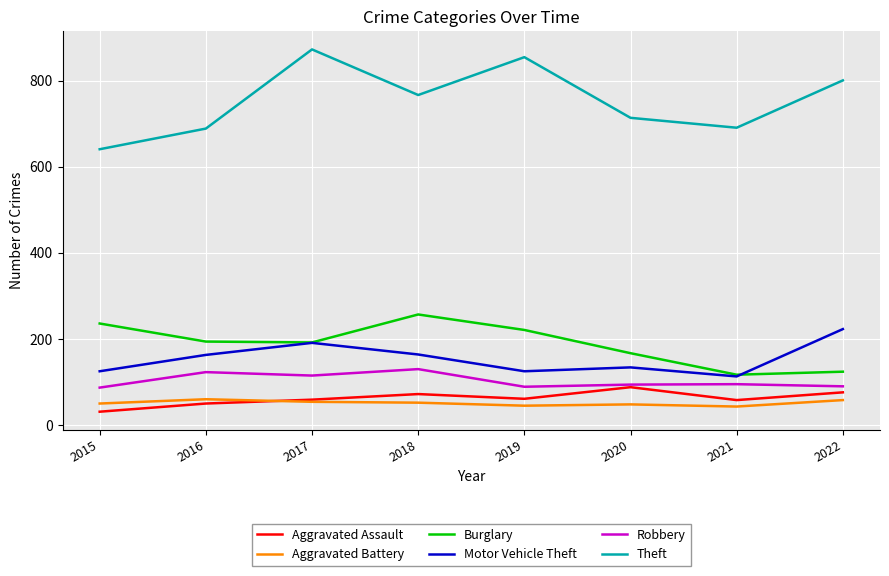

What is the difference between the maximum and minimum values in the Burglary series?

140